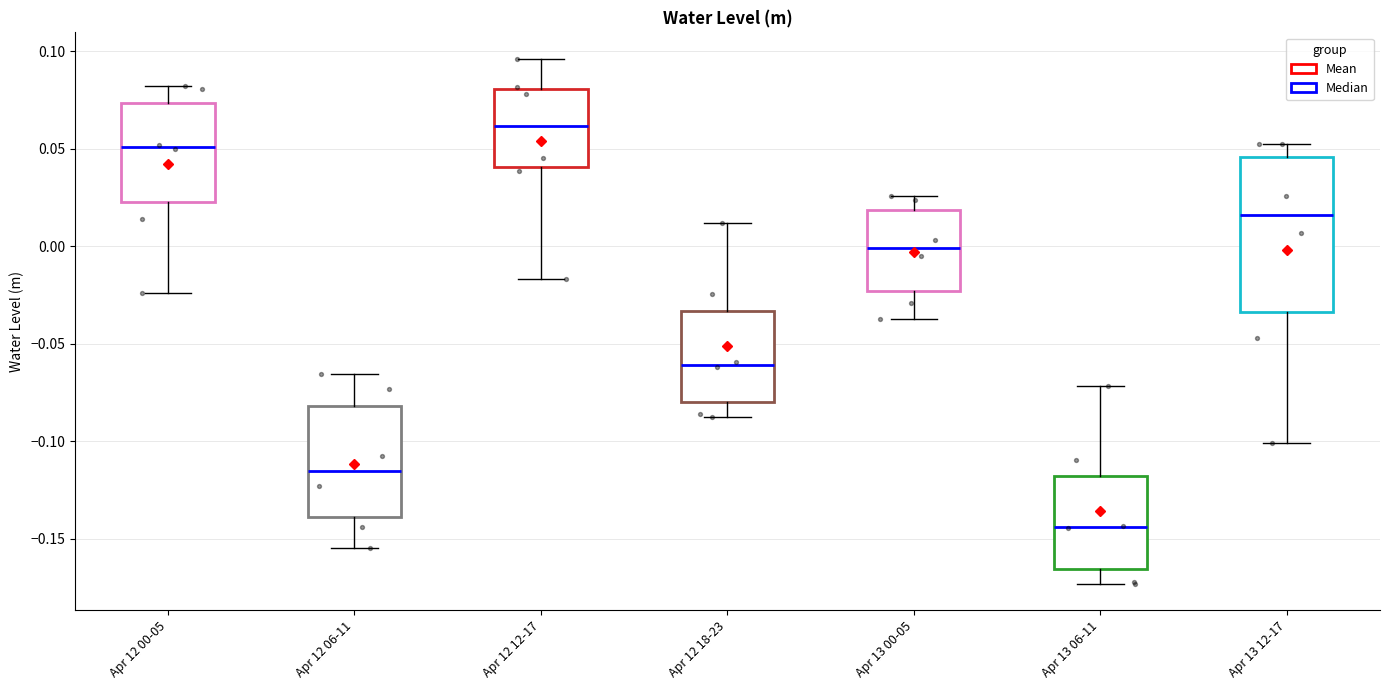

Where does the lower whisker of the box for Apr 12 06-11 end on the y-axis? The values are not printed on the chart, so give them approximately, as read against the axis.

-0.155